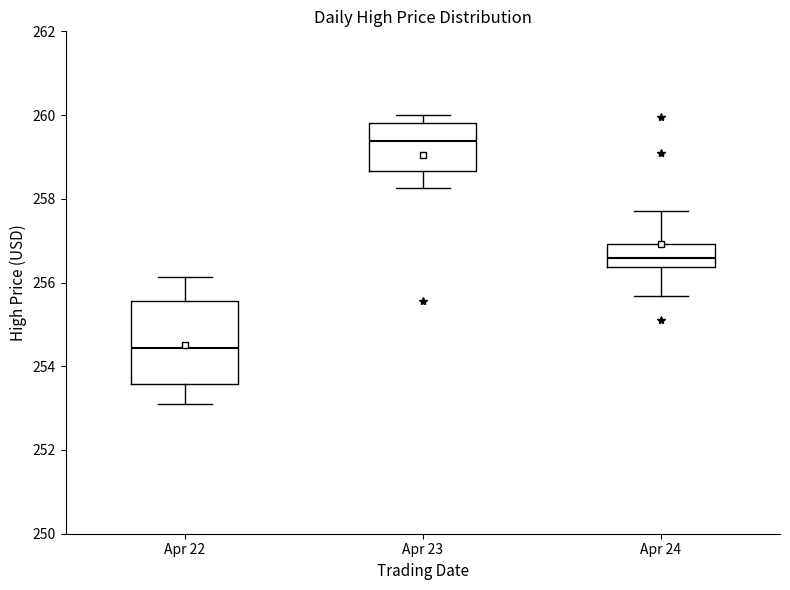

Reading left to right, transcribe this box plot: for each box, give where its median line is, the range the box spans, and where its two whiskers end, as read against the y-axis. The values are not printed on the chart, so give them approximately, as read against the axis.

Apr 22: median 254.4, box 253.6 to 255.6, whiskers 253.2 to 256.2
Apr 23: median 259.4, box 258.6 to 259.8, whiskers 258.2 to 260.0
Apr 24: median 256.6, box 256.4 to 257.0, whiskers 255.6 to 257.8